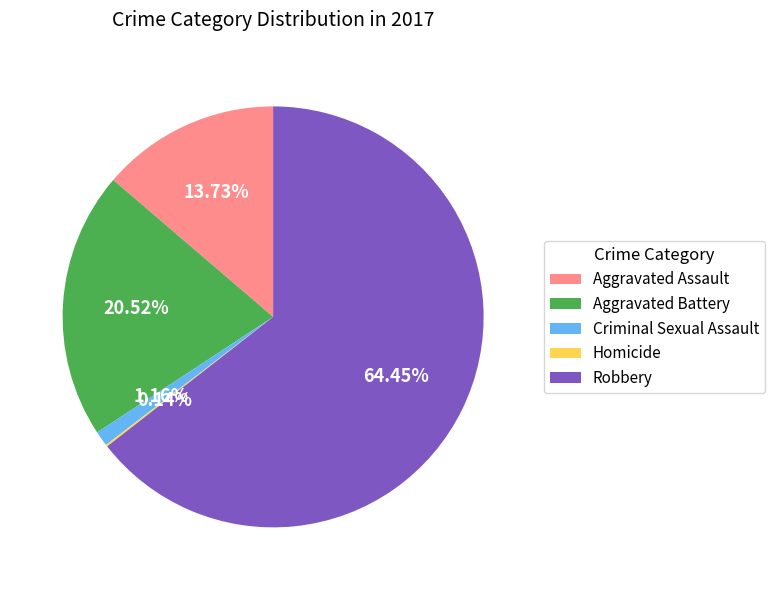

Which category accounts for the majority?

Robbery